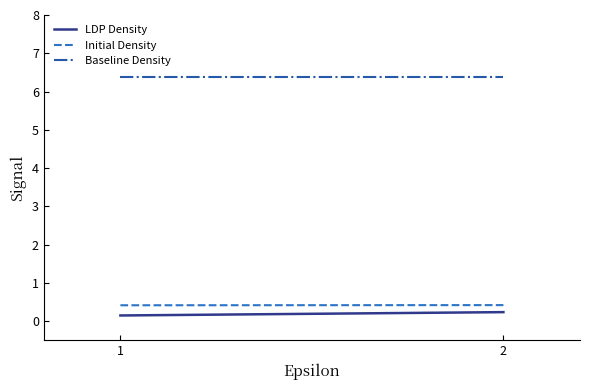

Which has a higher value, 2 or 1?

2